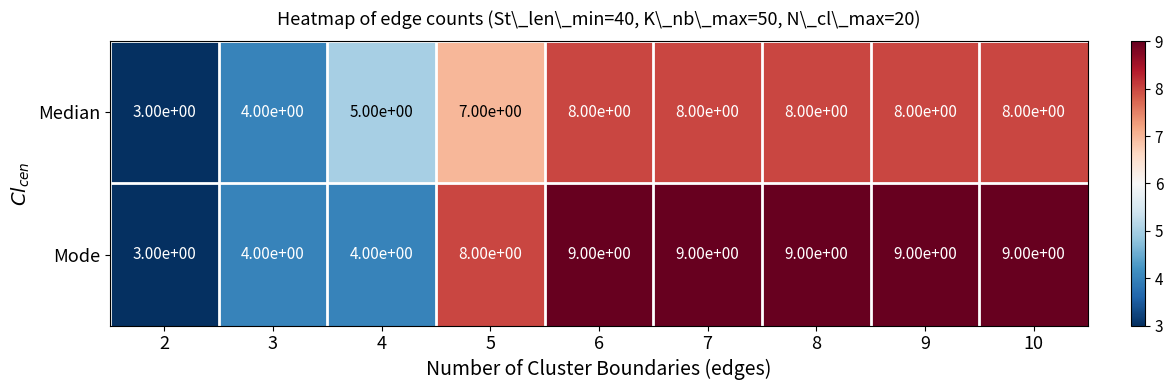

Count the number of categories in the chart.

9